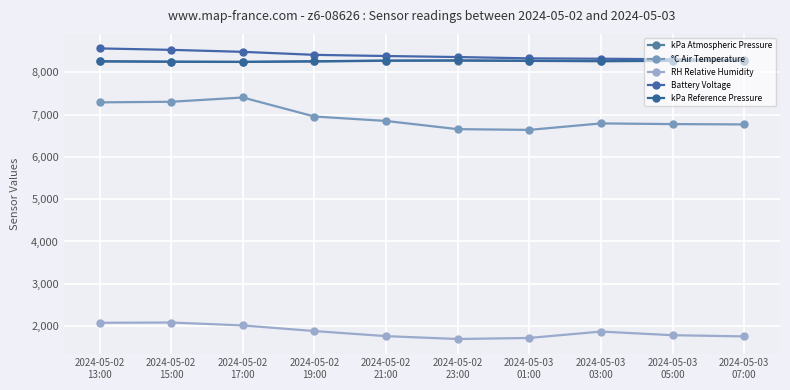

At which category does the chart reach its peak across all series?

2024-05-02
13:00